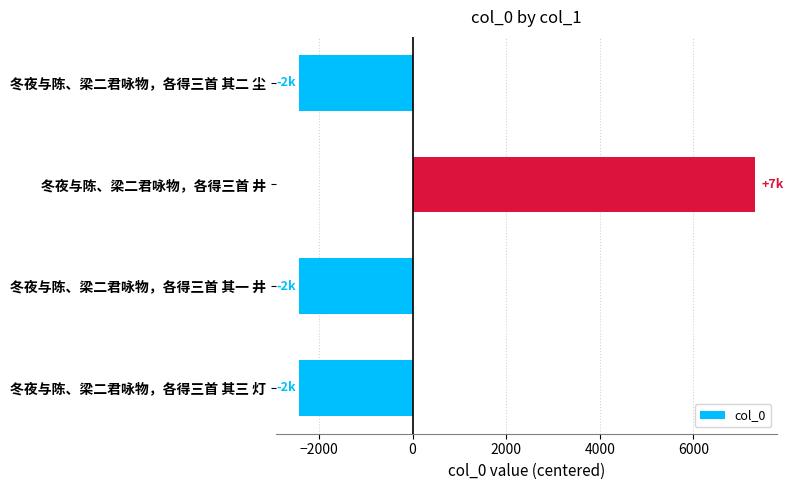

At which category does the chart reach its peak across all series?

冬夜与陈、梁二君咏物，各得三首 井